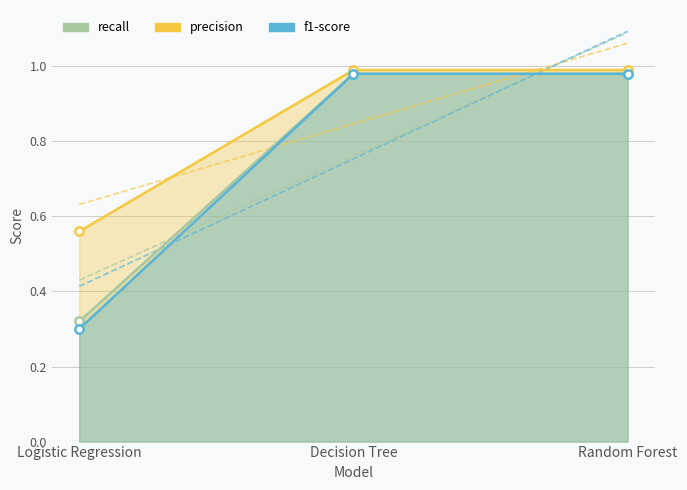

Is the value of precision at Decision Tree greater than the value of recall at Random Forest?

Yes